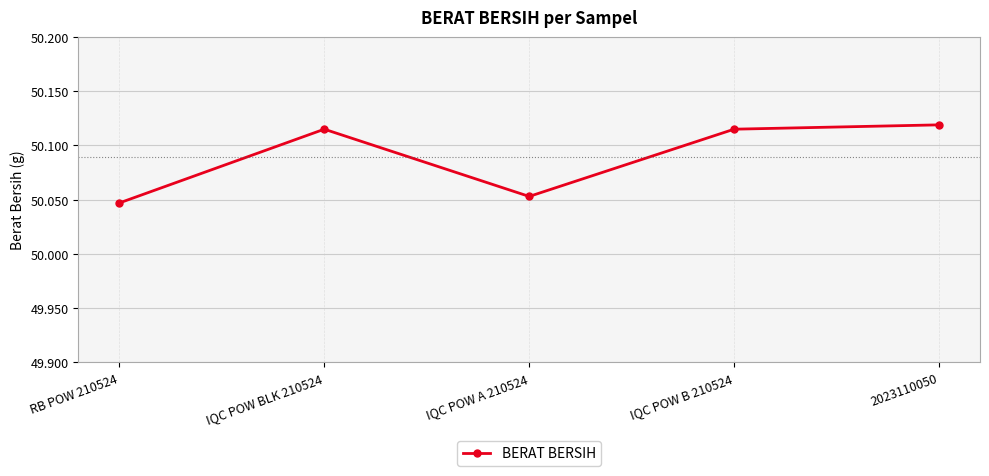

What is the label of the 3rd point from the right?

IQC POW A 210524